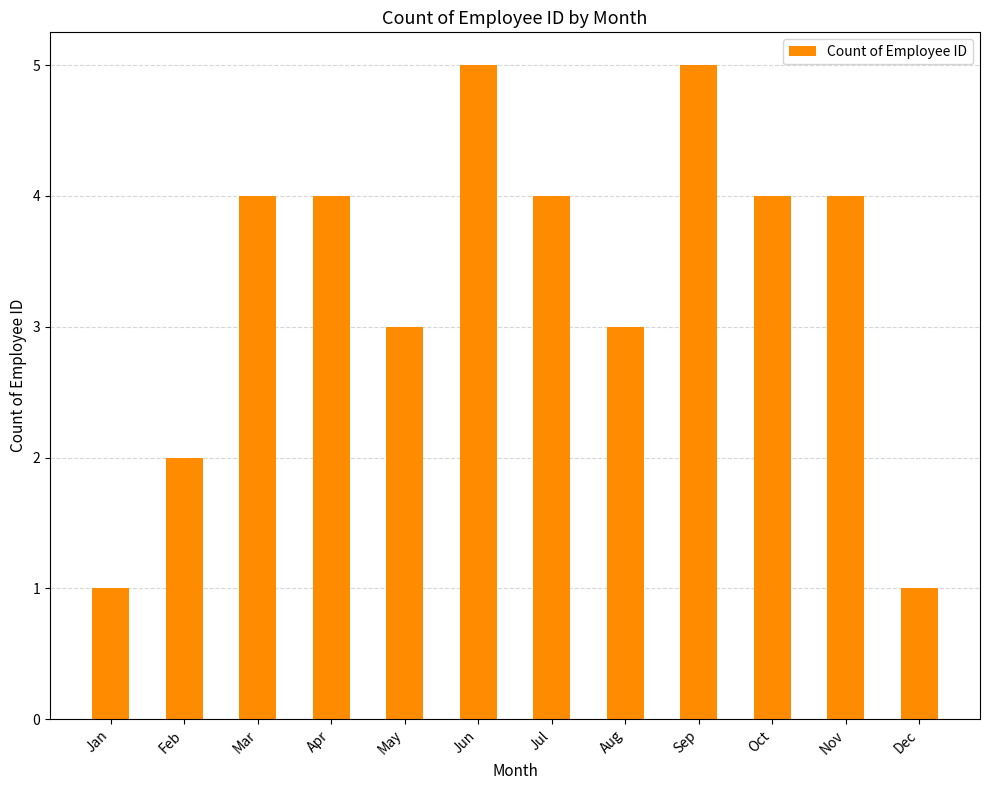

What is the ratio of the value at Dec to the value at Aug?

0.3